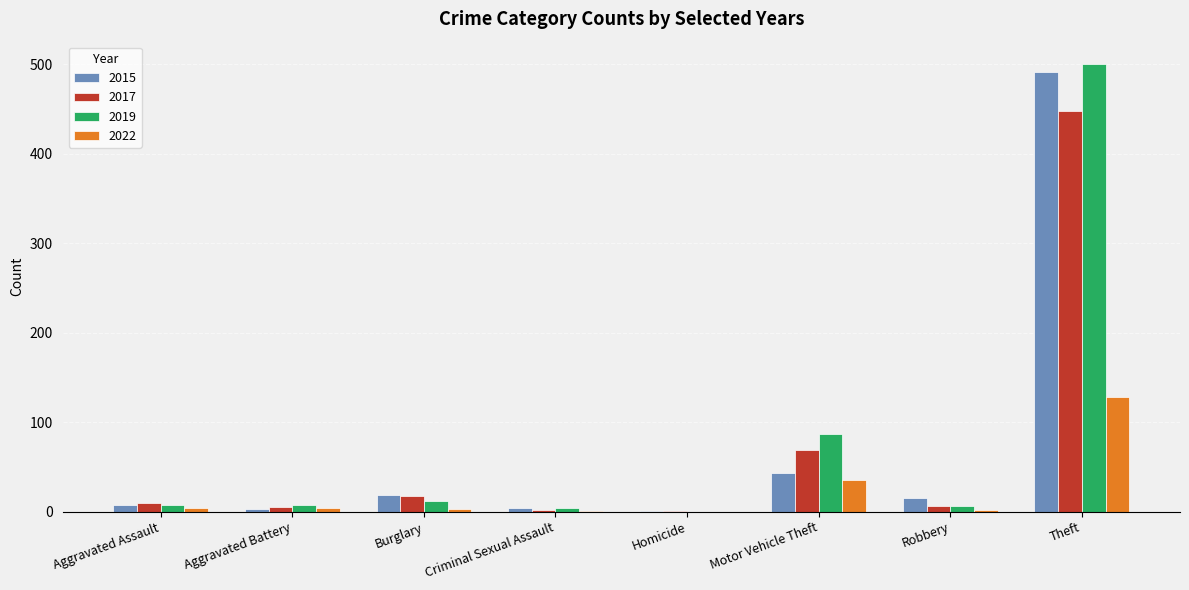

Are the bars grouped side by side (vs. stacked)?

Yes